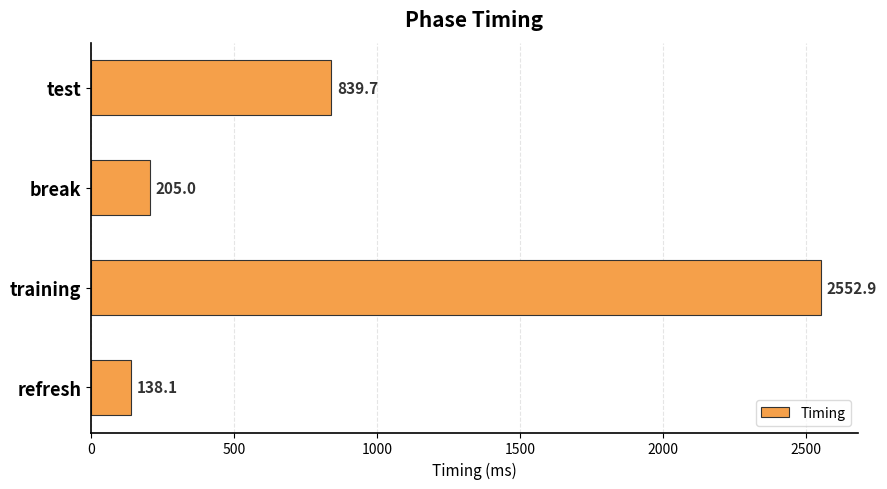

What is the minimum value shown in the chart?

138.1